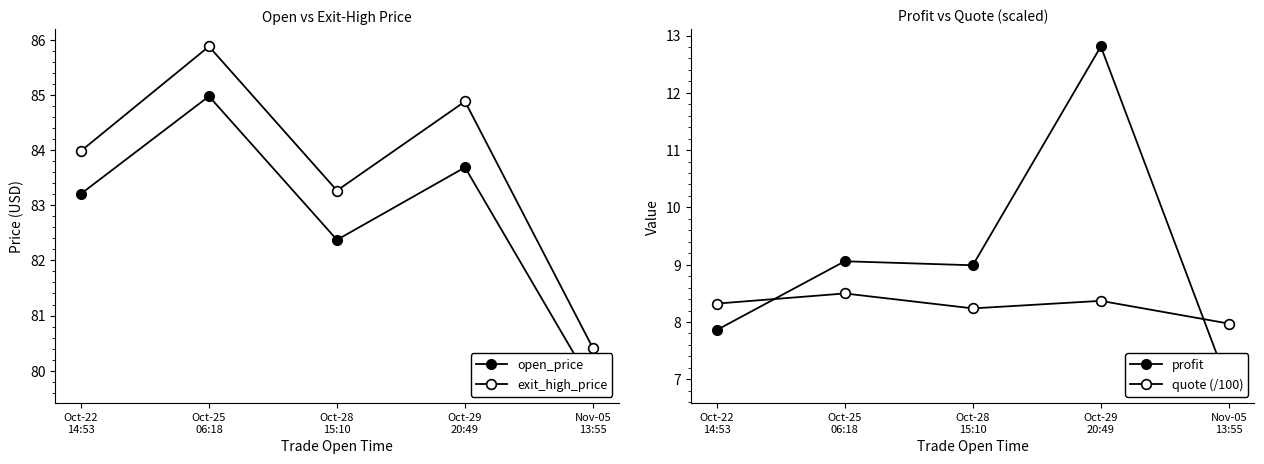

How many distinct data groups are displayed?

4